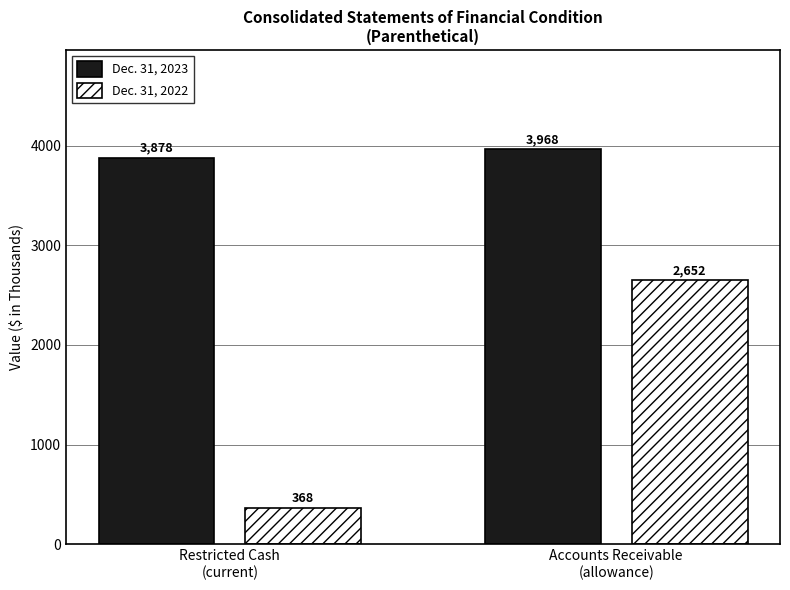

What is the minimum value for Dec. 31, 2022?

368